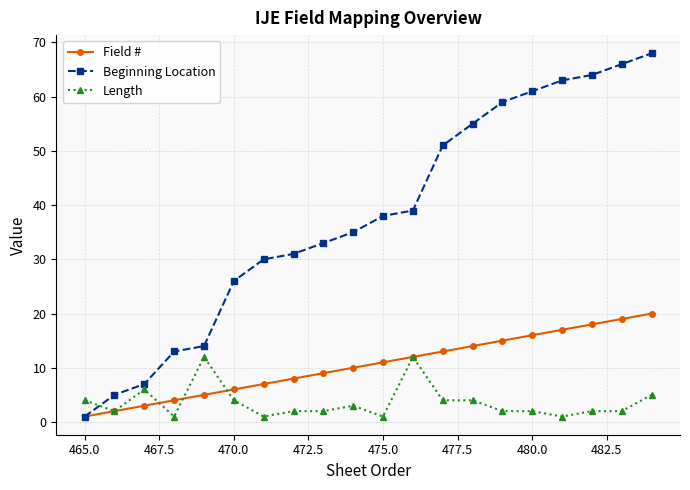

True or false: Beginning Location has more than 1 points higher than both neighbors.

False